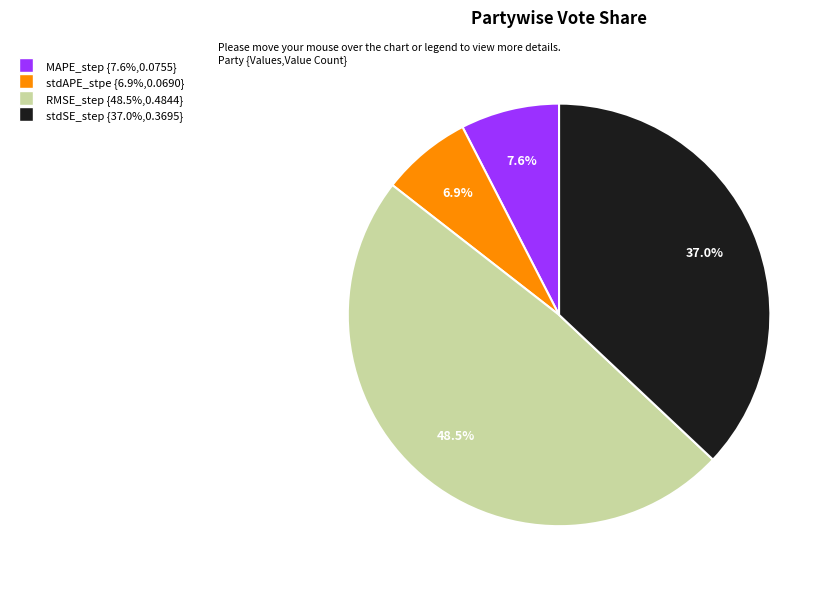

To the nearest percent, what is the difference between the RMSE_step and stdAPE_stpe slice percentages?

42%